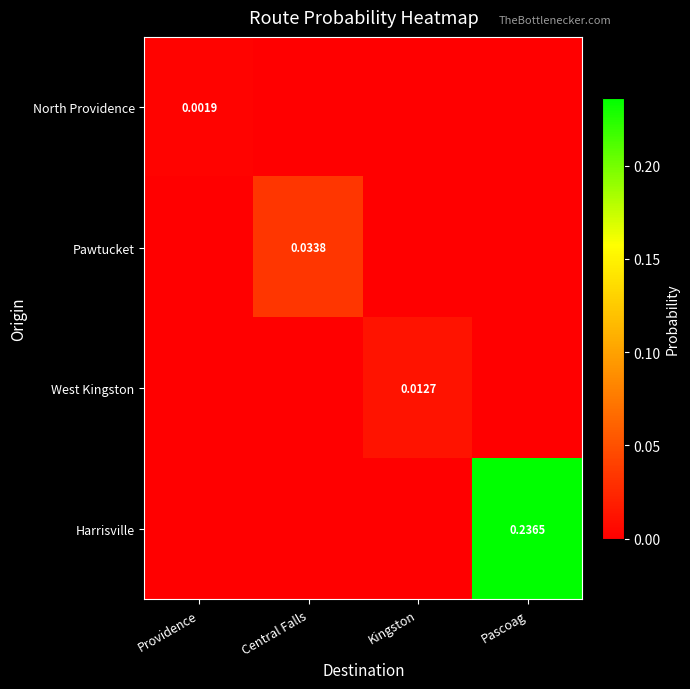

Which series changed the most between Central Falls and Pascoag?

Harrisville